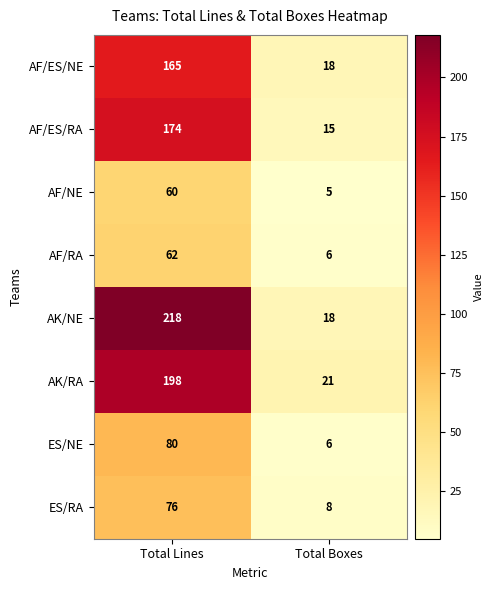

Count the number of data series in this chart.

8